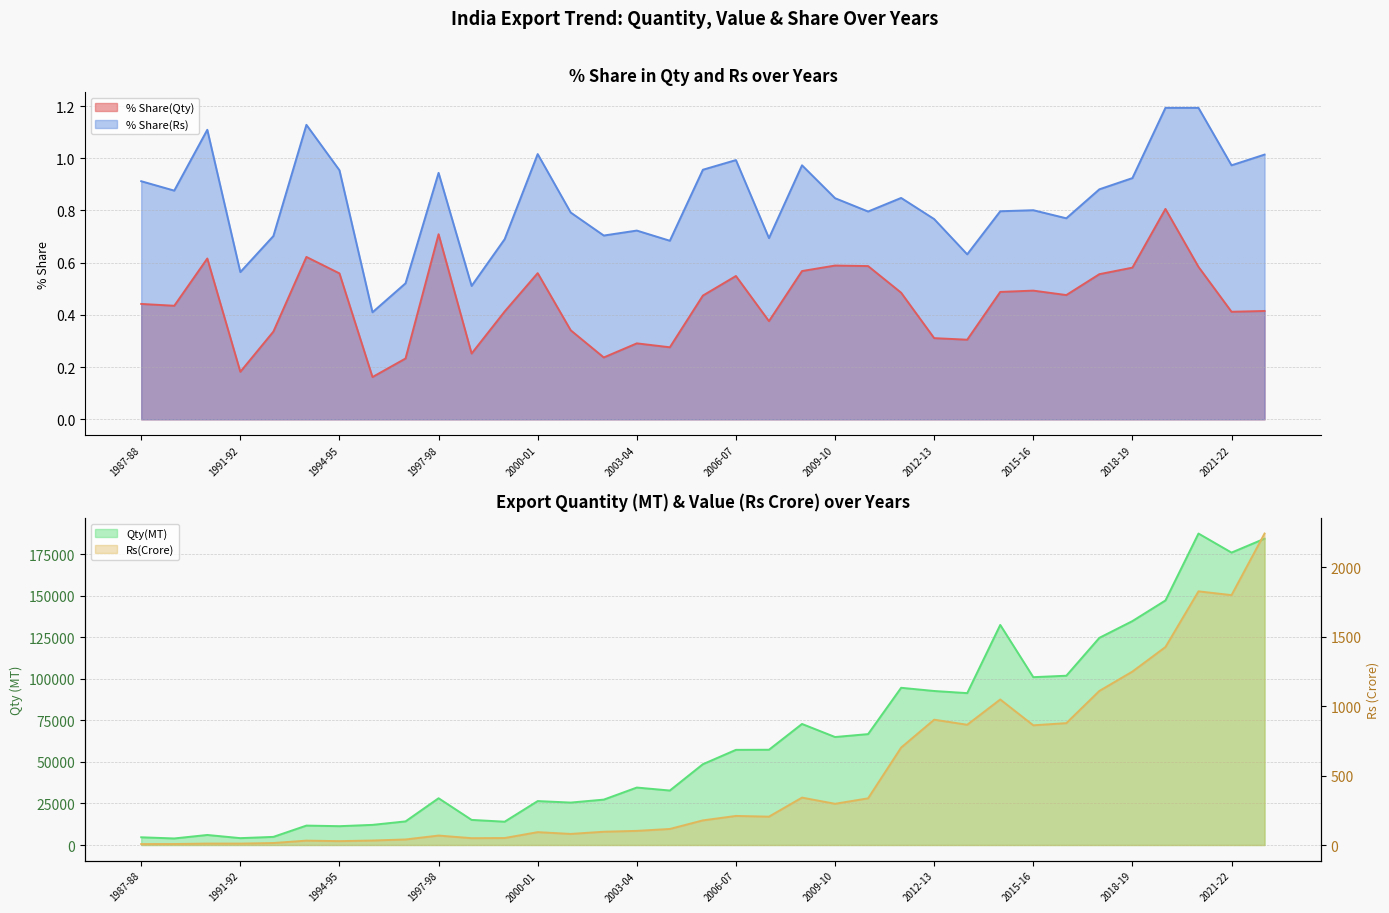

True or false: % Share(Qty) and % Share(Rs) cross at least once.

False